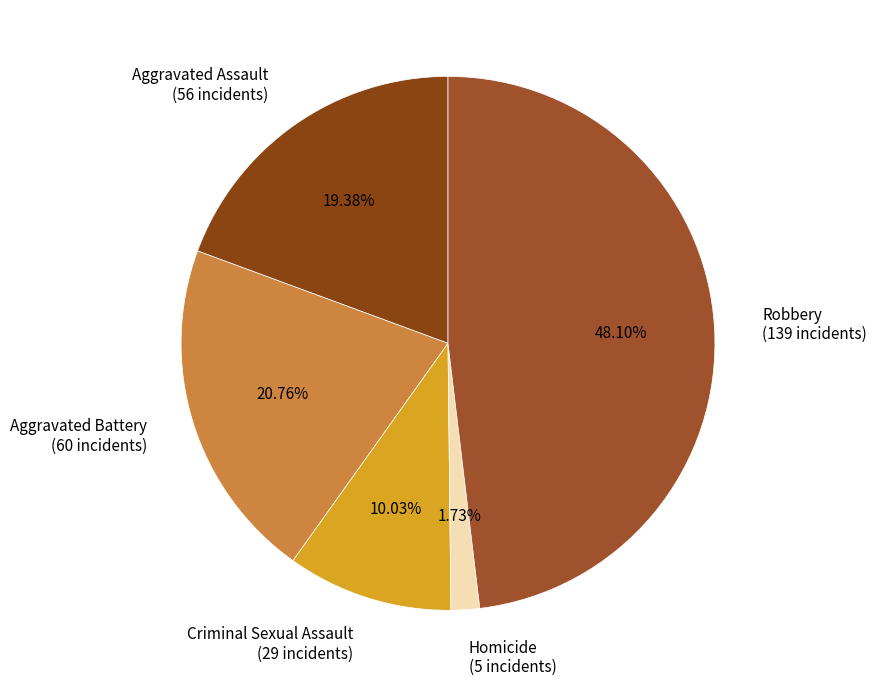

Is there any slice that represents more than half of the pie?

No